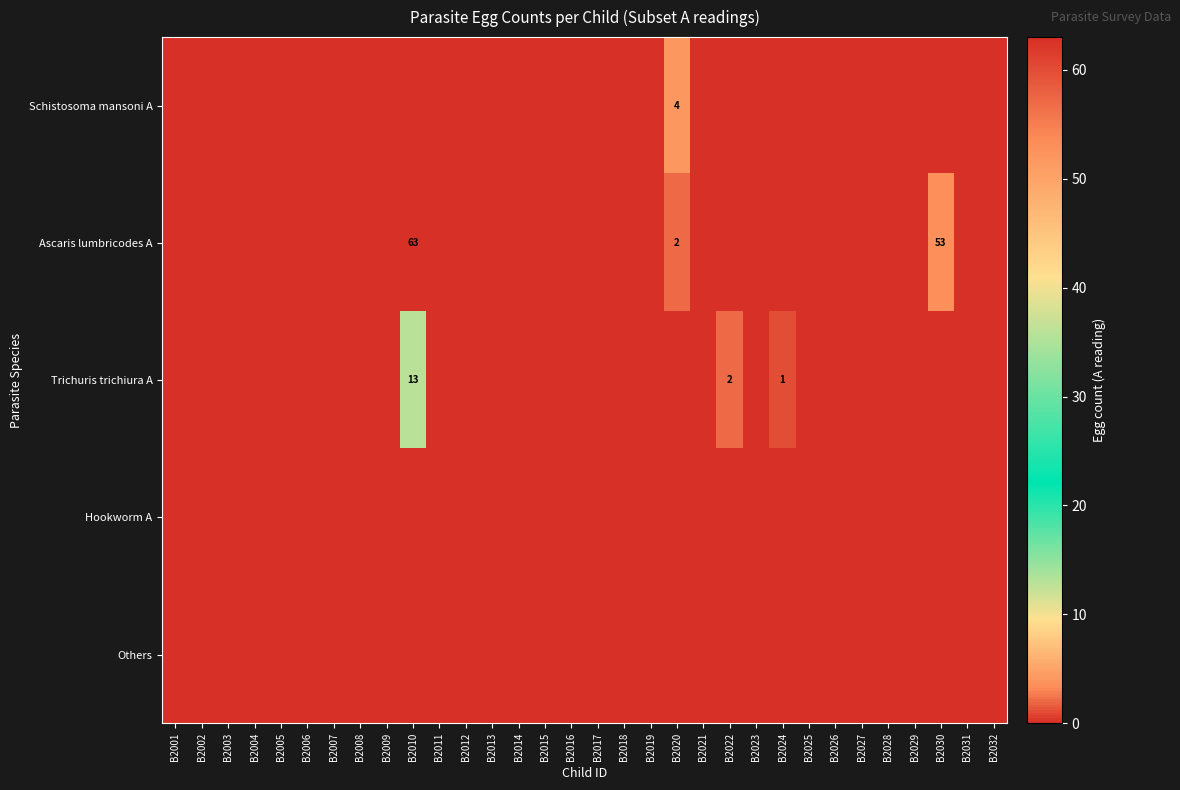

Count the number of data series in this chart.

5